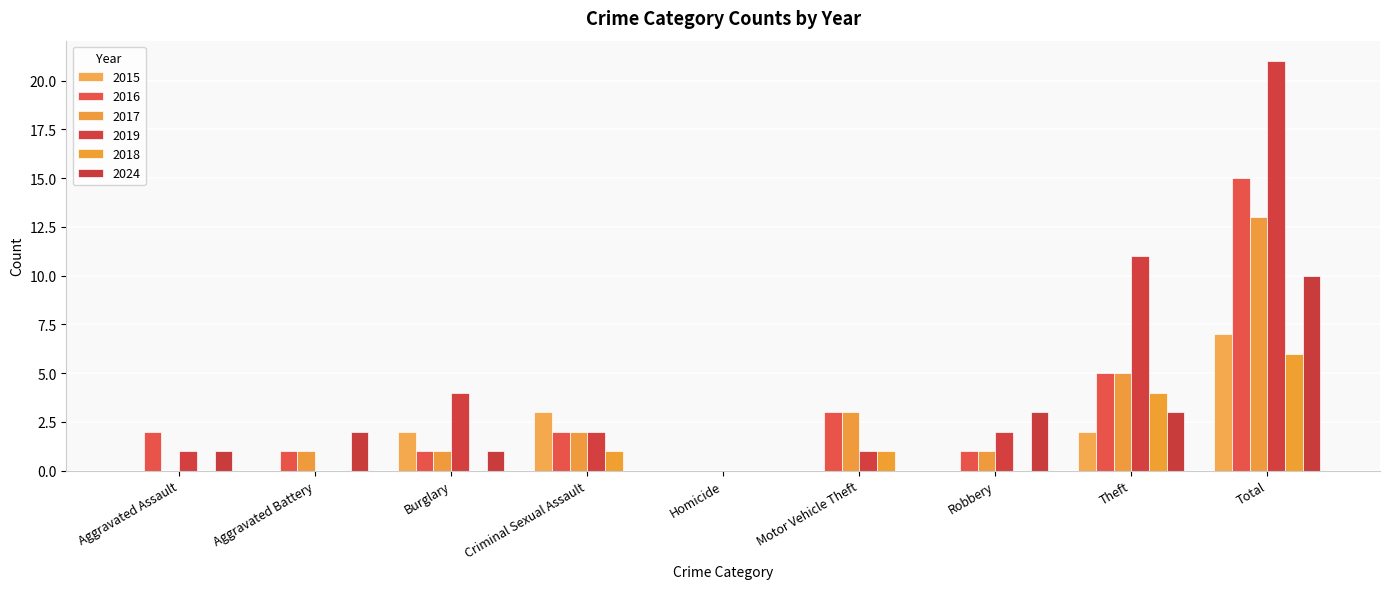

What is the value of the 2017 bar at the 7th from the left?

1